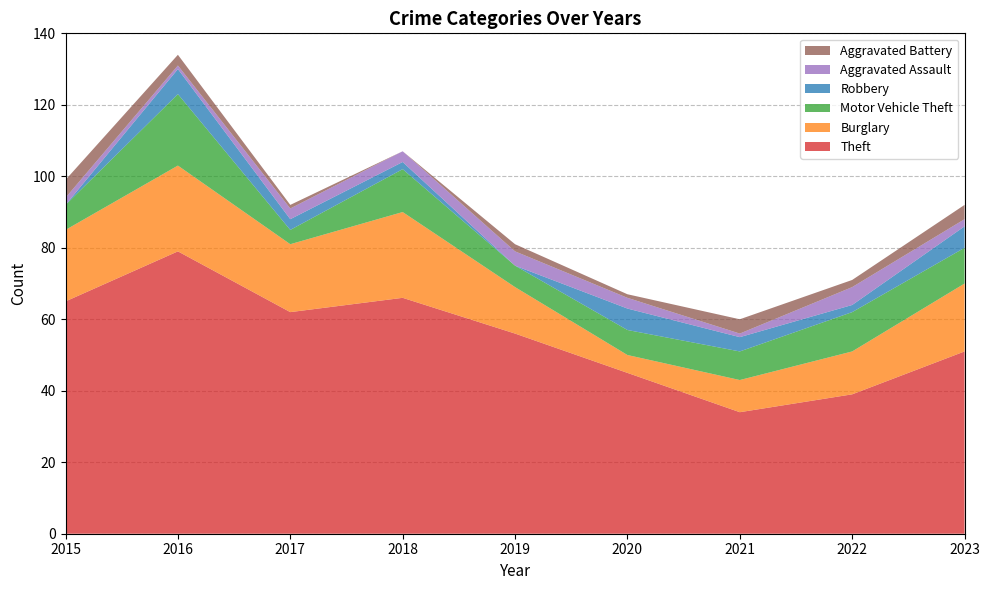

Reading left to right, what are all the values shown in this chart?

Theft: 2015=65	2016=79	2017=62	2018=66	2019=56	2020=45	2021=34	2022=39	2023=51
Burglary: 2015=20	2016=24	2017=19	2018=24	2019=13	2020=5	2021=9	2022=12	2023=19
Motor Vehicle Theft: 2015=7	2016=20	2017=4	2018=12	2019=6	2020=7	2021=8	2022=11	2023=10
Robbery: 2015=0	2016=7	2017=3	2018=2	2019=0	2020=6	2021=4	2022=2	2023=6
Aggravated Assault: 2015=2	2016=1	2017=3	2018=3	2019=4	2020=3	2021=1	2022=5	2023=2
Aggravated Battery: 2015=5	2016=3	2017=1	2018=0	2019=2	2020=1	2021=4	2022=2	2023=4